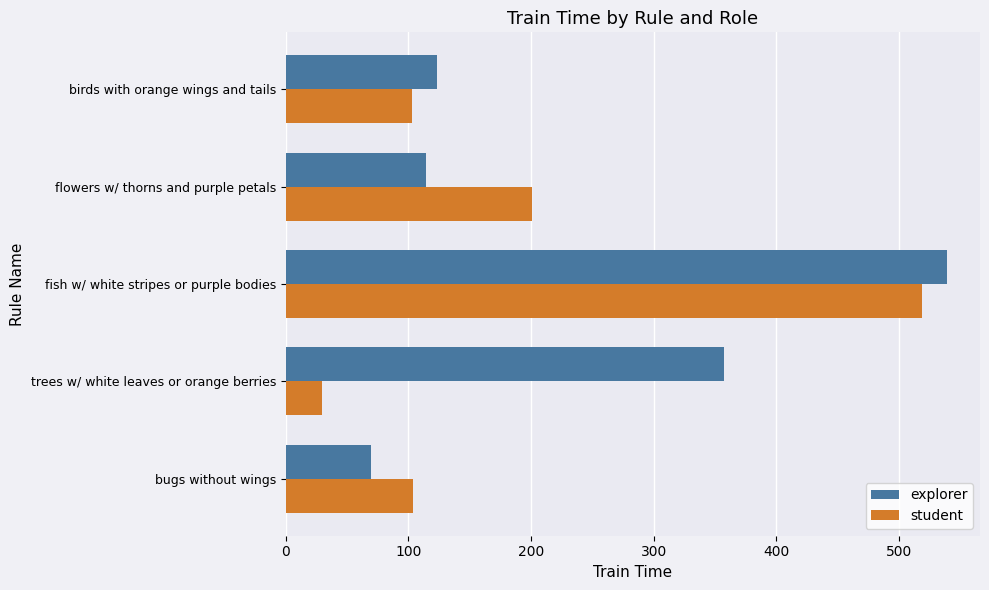

What is the maximum value shown in the chart?

539.2